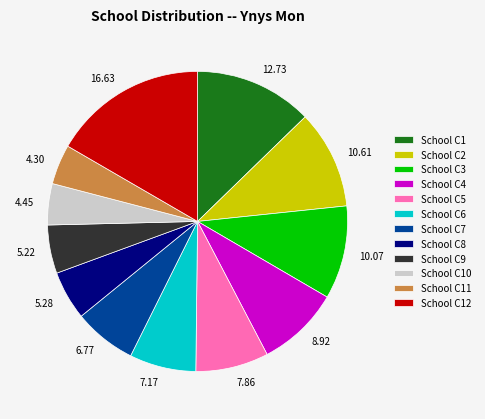

Do 4.30 and 10.07 together represent more than half of the pie?

No